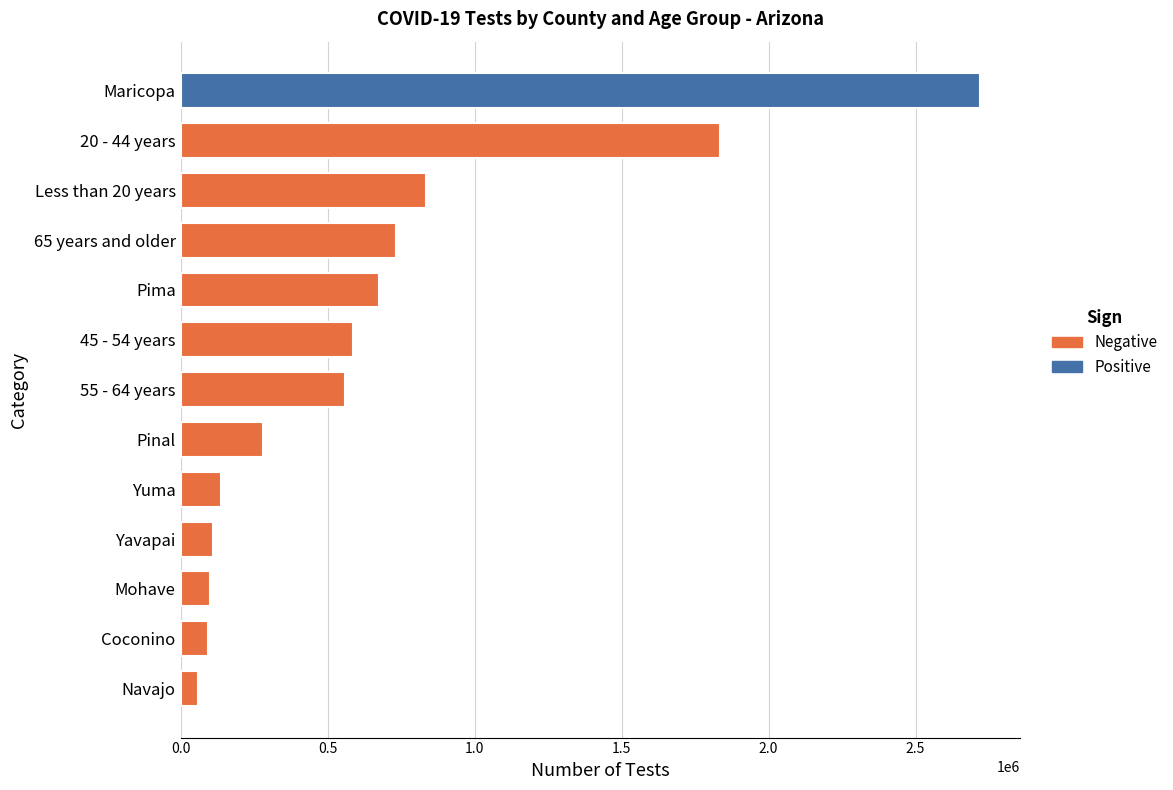

The value at 65 years and older is 732728. True or false?

True